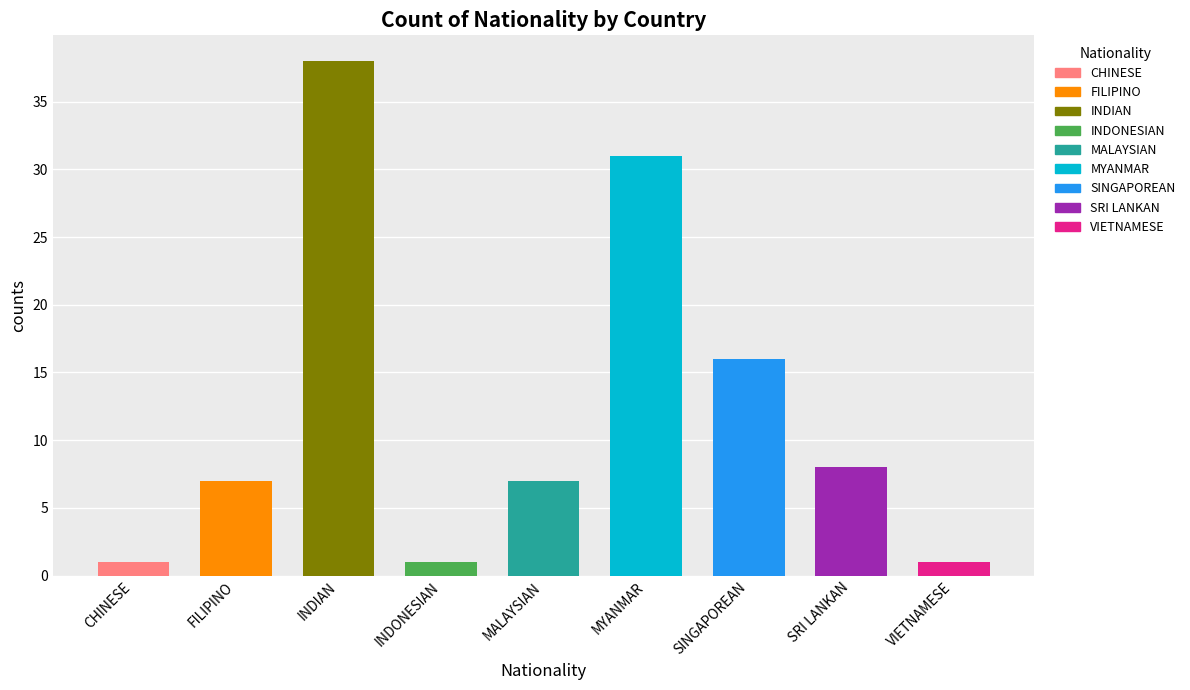

What is the minimum value shown in the chart?

1